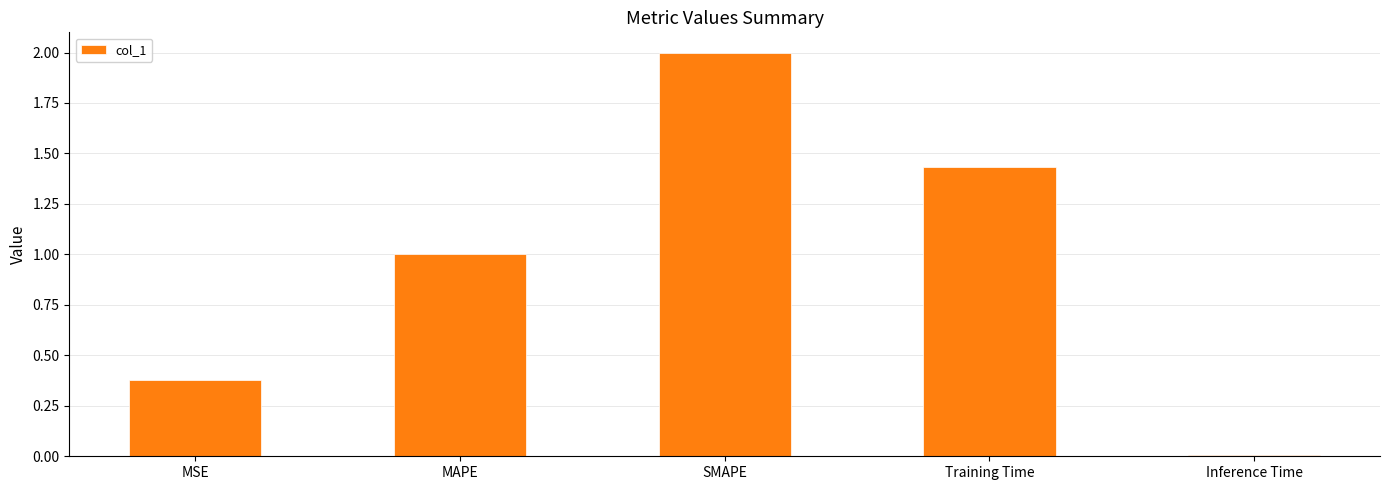

Is it true that the value at MAPE is 1.3?

False